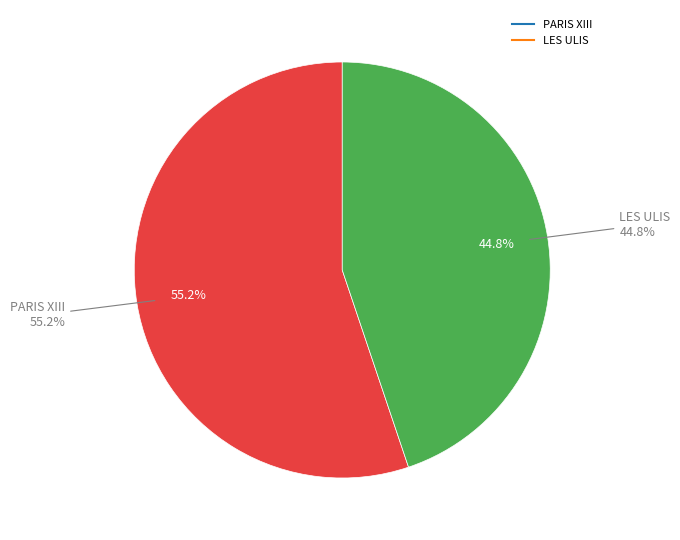

Which category has the smallest portion of the pie?

LES ULIS